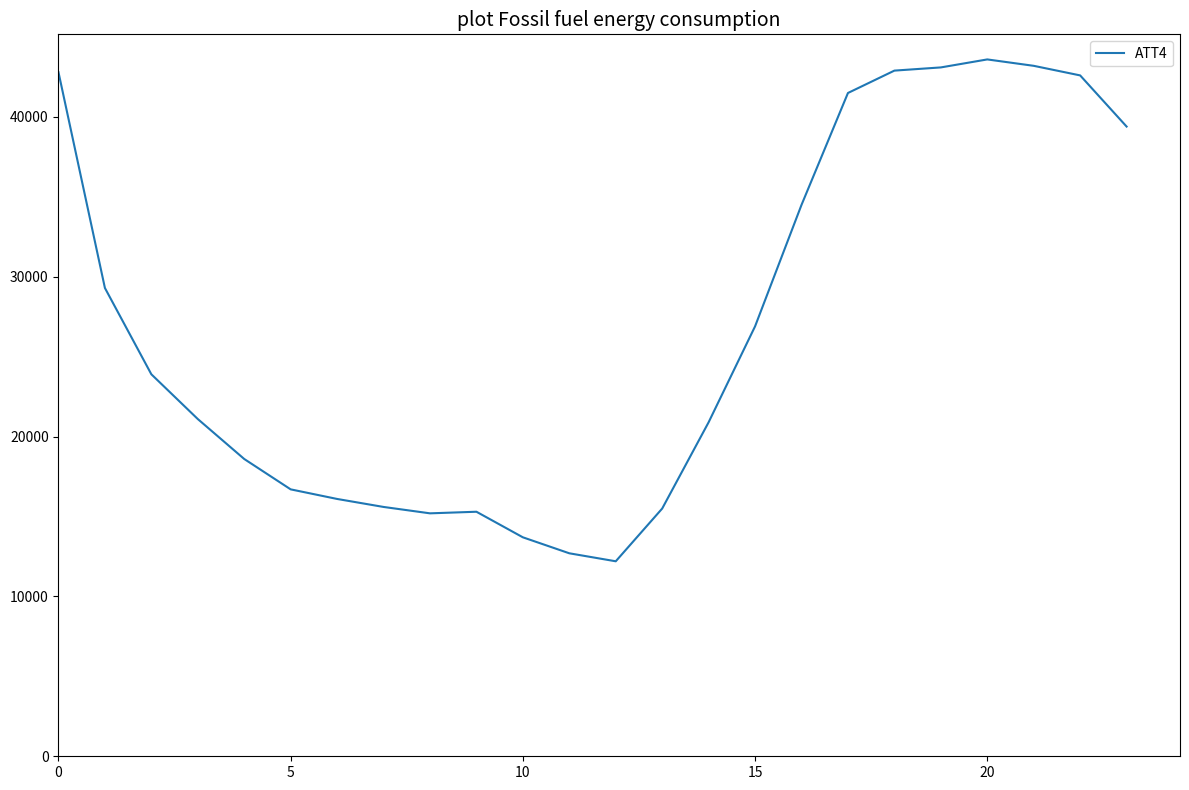

What is the smallest value displayed?

12200